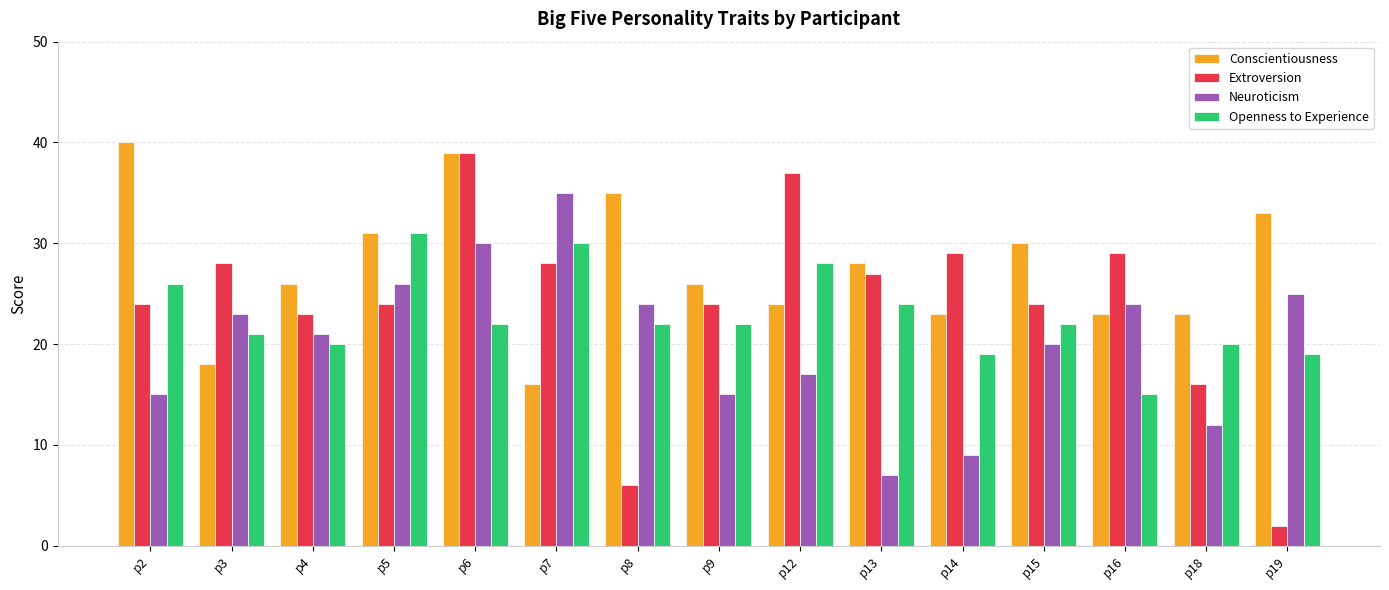

At p7, list the series in order from largest to smallest.

Neuroticism, Openness to Experience, Extroversion, Conscientiousness